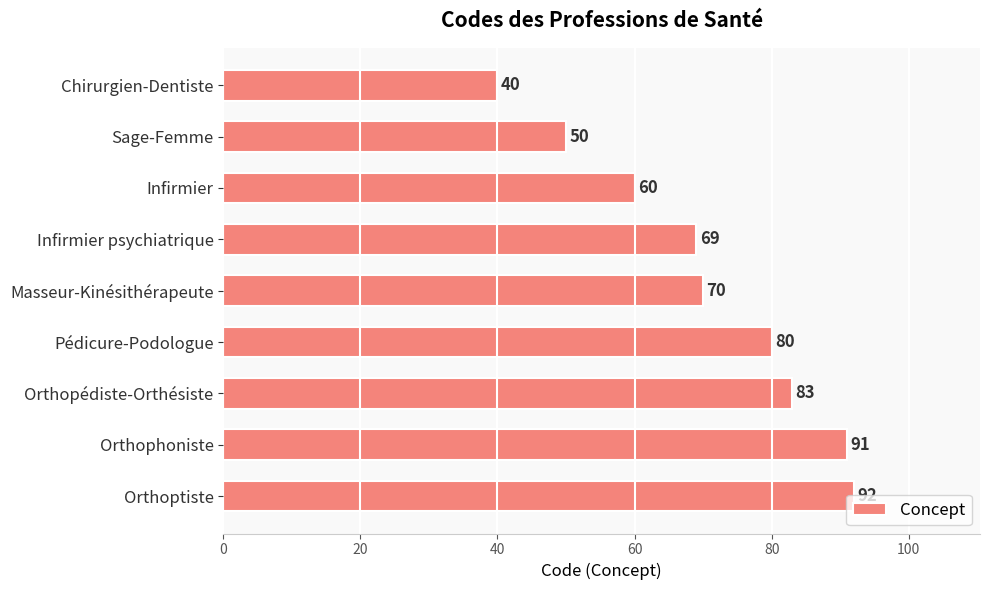

The chart shows a value of 40 at Chirurgien-Dentiste. True or false?

True